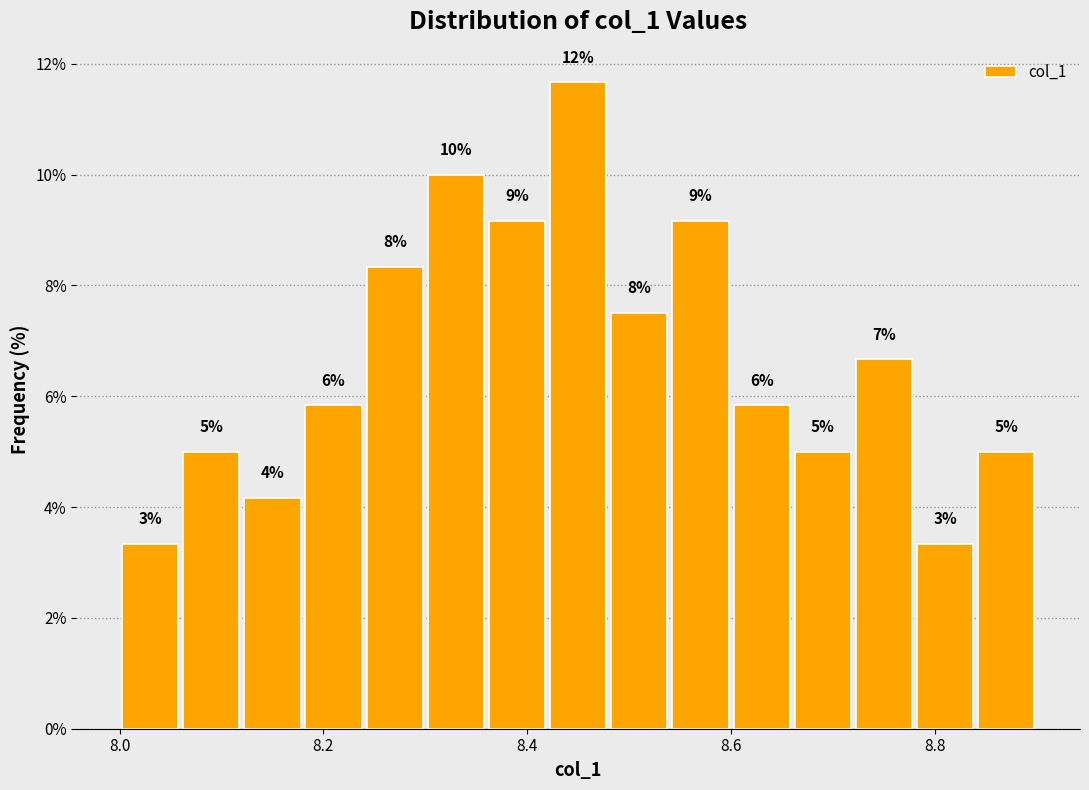

Around what value on the x-axis is the tallest bar? Give the approximate position of its centre, as read against the axis.

8.46